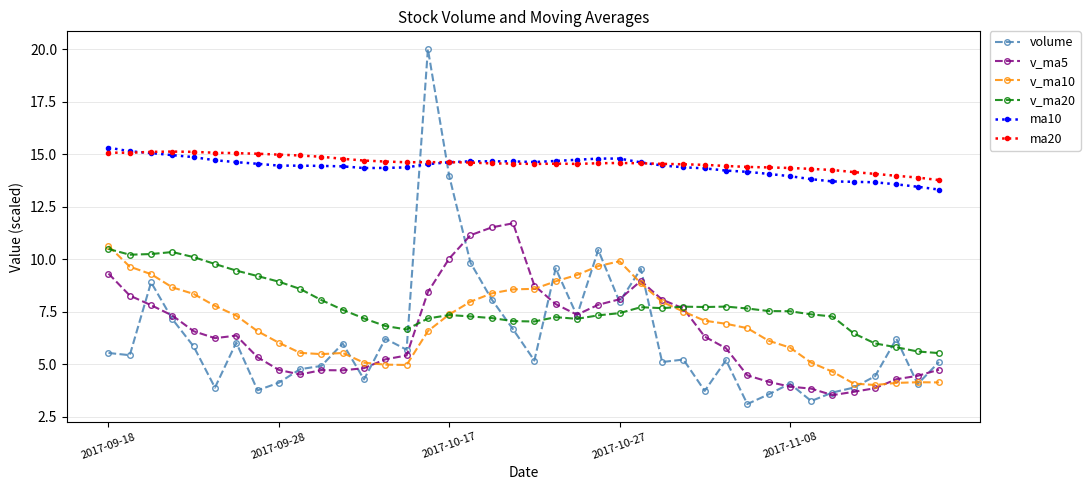

What is the greatest value displayed?

20.0